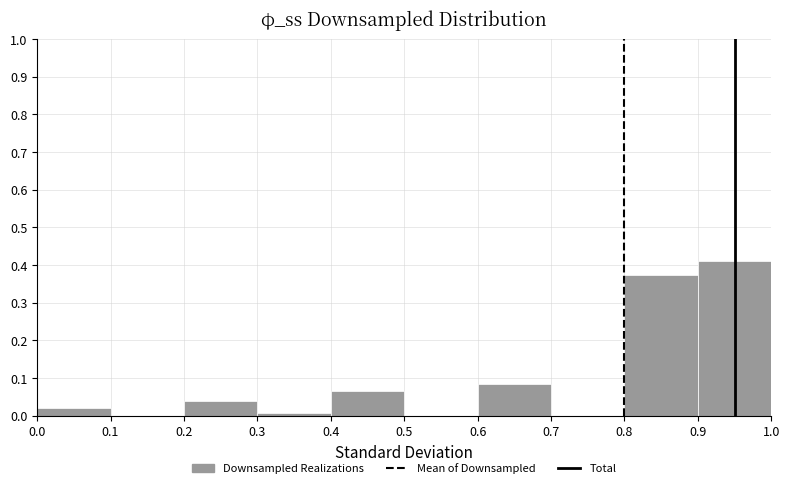

Reading left to right, list every bar in this chart as the range it spans on the x-axis followed by its height. The values are not printed on the chart, so give them approximately, as read against the axis.

0.0 to 0.1: 0.02
0.1 to 0.2: 0
0.2 to 0.3: 0.04
0.3 to 0.4: under 0.01
0.4 to 0.5: 0.07
0.5 to 0.6: 0
0.6 to 0.7: 0.08
0.7 to 0.8: 0
0.8 to 0.9: 0.37
0.9 to 1.0: 0.41